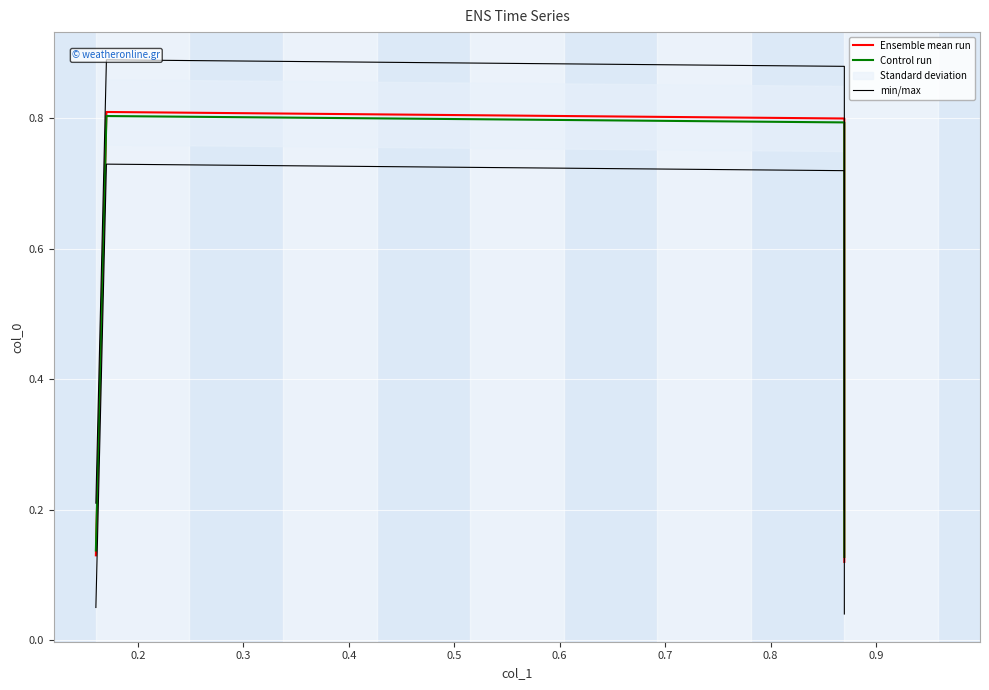

In Ensemble mean run, how many points are higher than both neighbors (excluding endpoints)?

1